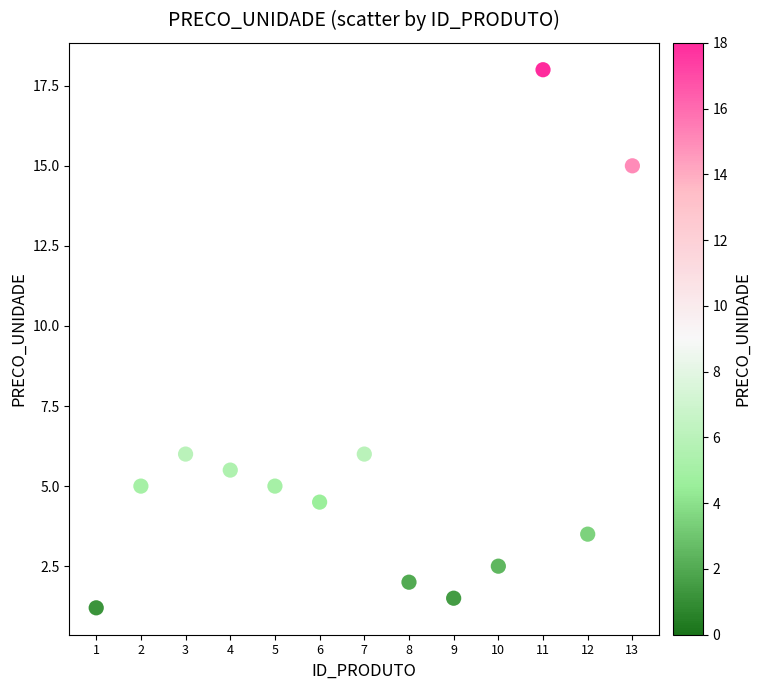

What is the range of Y values (max minus min)?

16.8